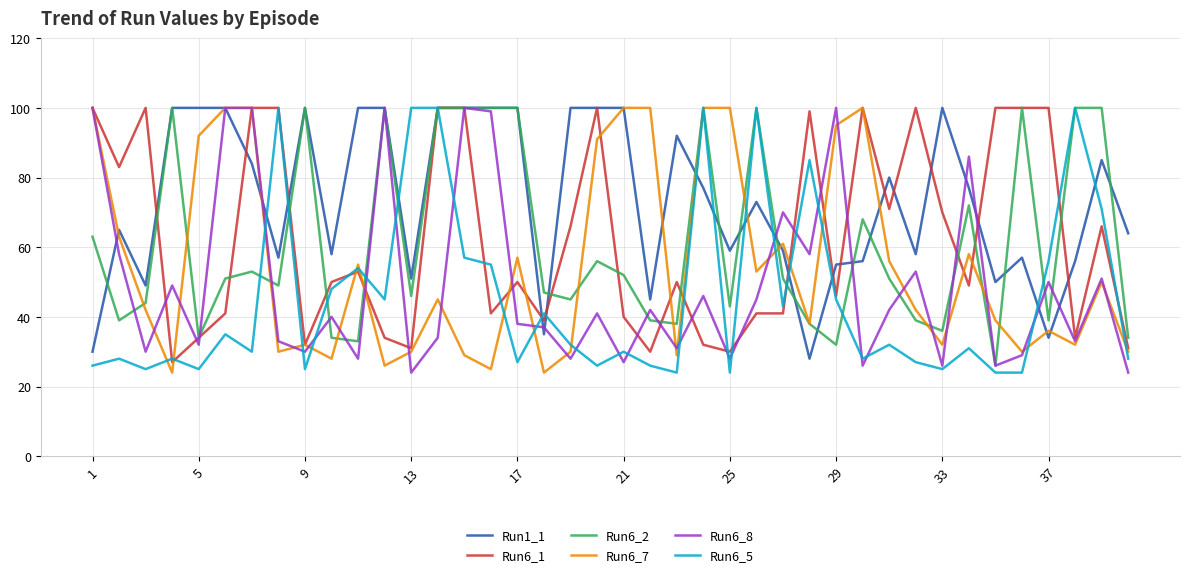

Which series has the largest total across all categories?

Run1_1